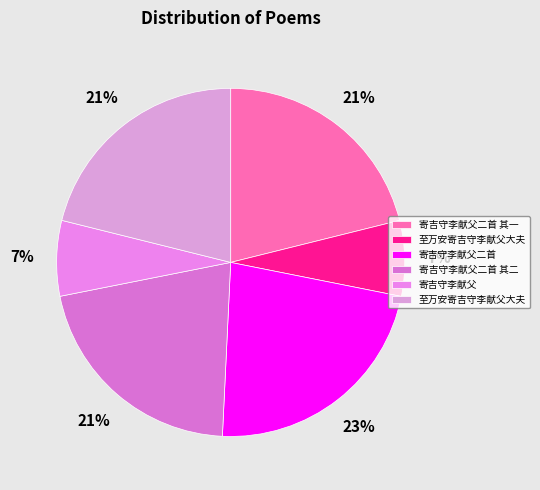

How many segments does this pie chart have?

6